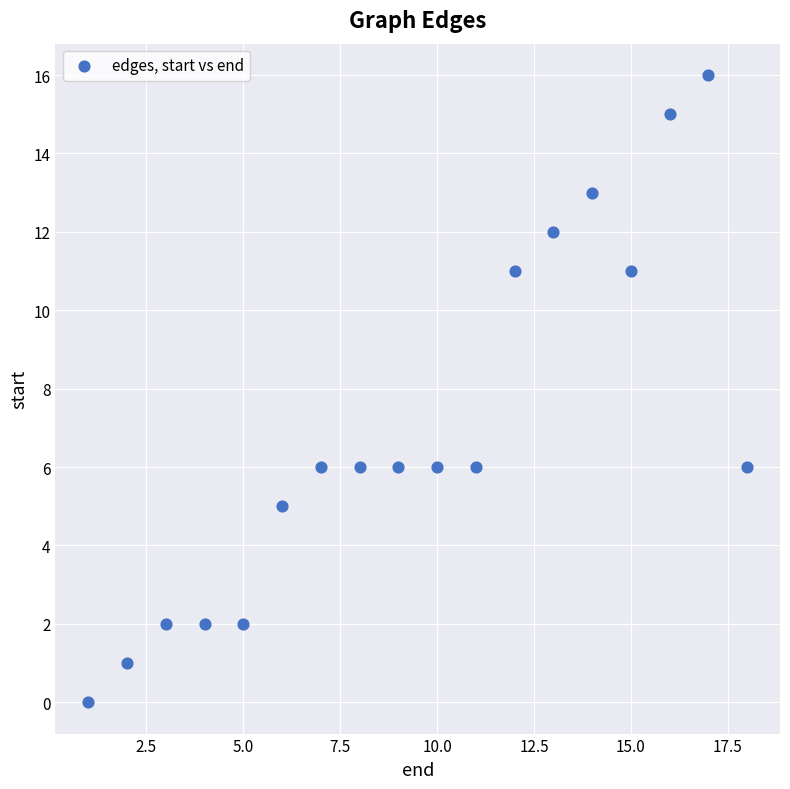

What is the range of Y values (max minus min)?

16